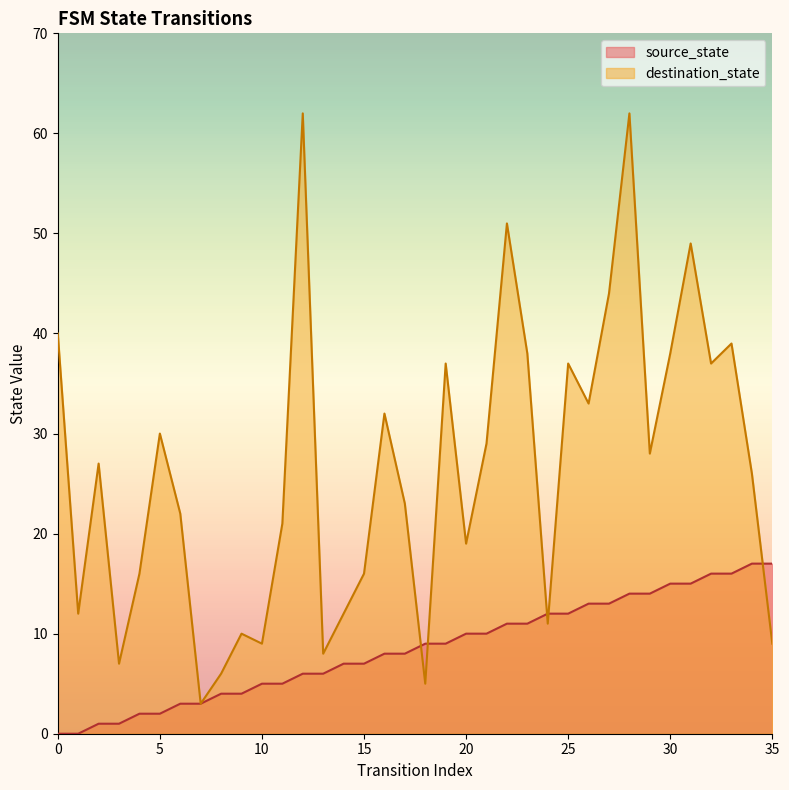

How many times do source_state and destination_state cross each other?

5